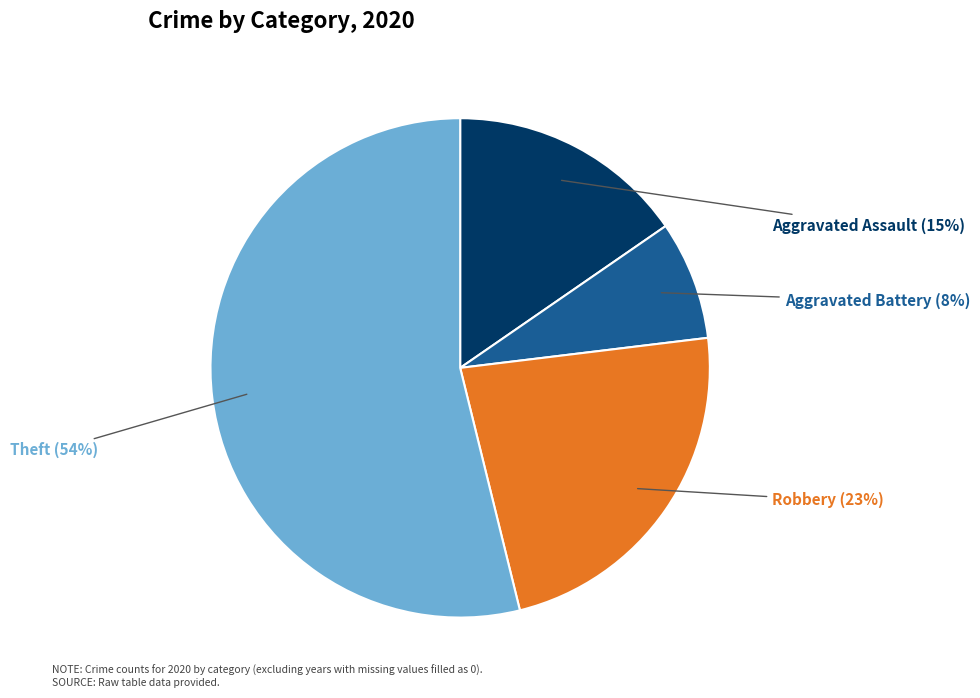

Is it true that Aggravated Assault is 29% of the pie?

False